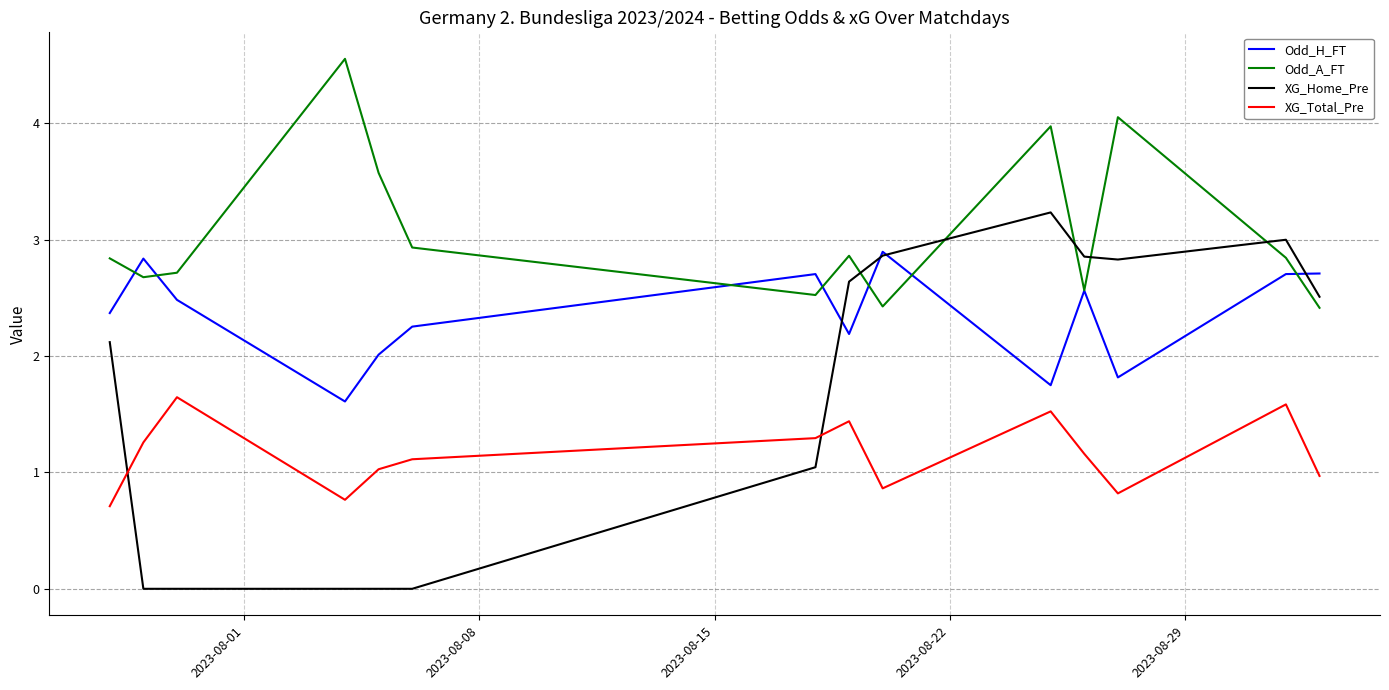

Which series has the widest spread of values?

XG_Home_Pre